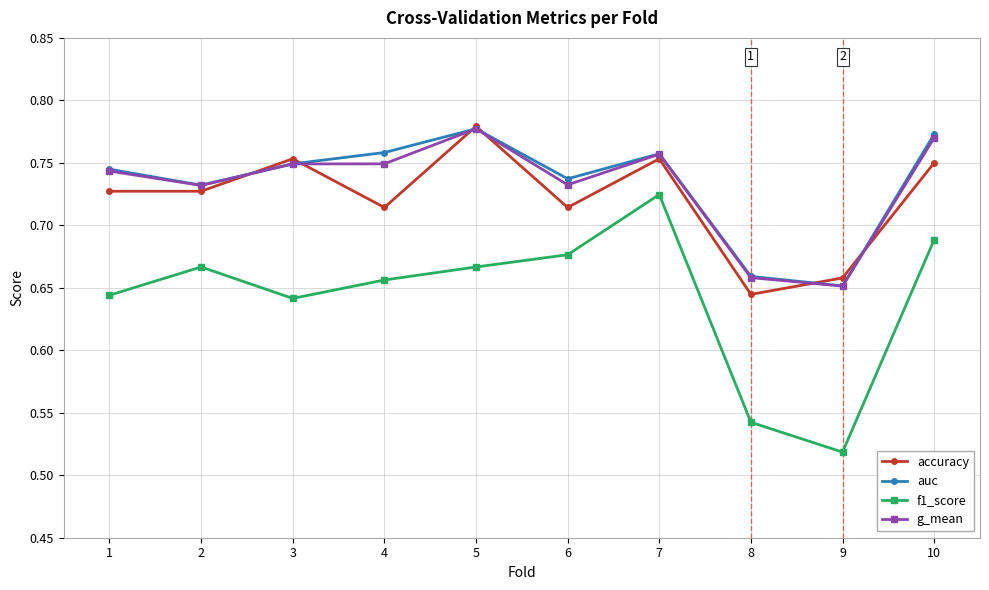

Which category has the lowest value in the f1_score series?

9